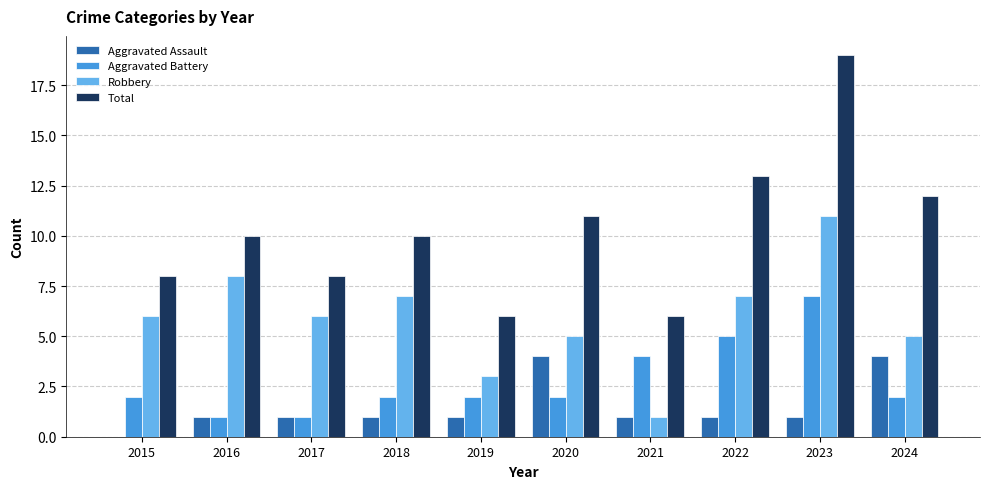

What is the average value of the Aggravated Battery series?

3